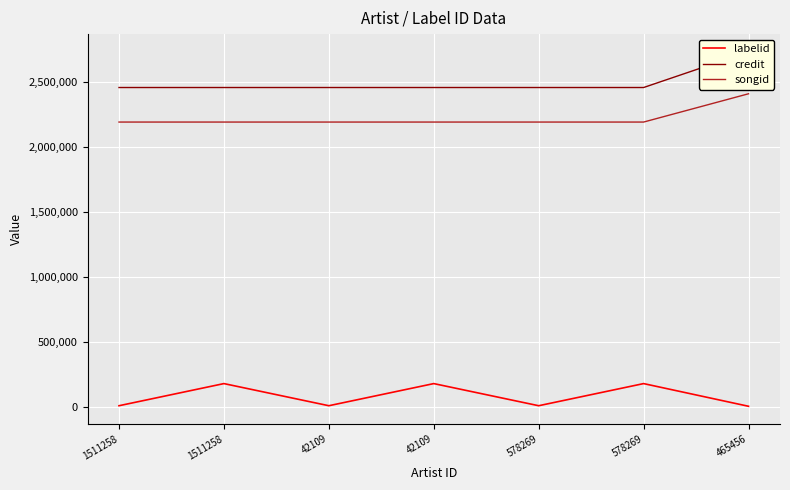

True or false: credit has a value of 1078556 at 42109.

False